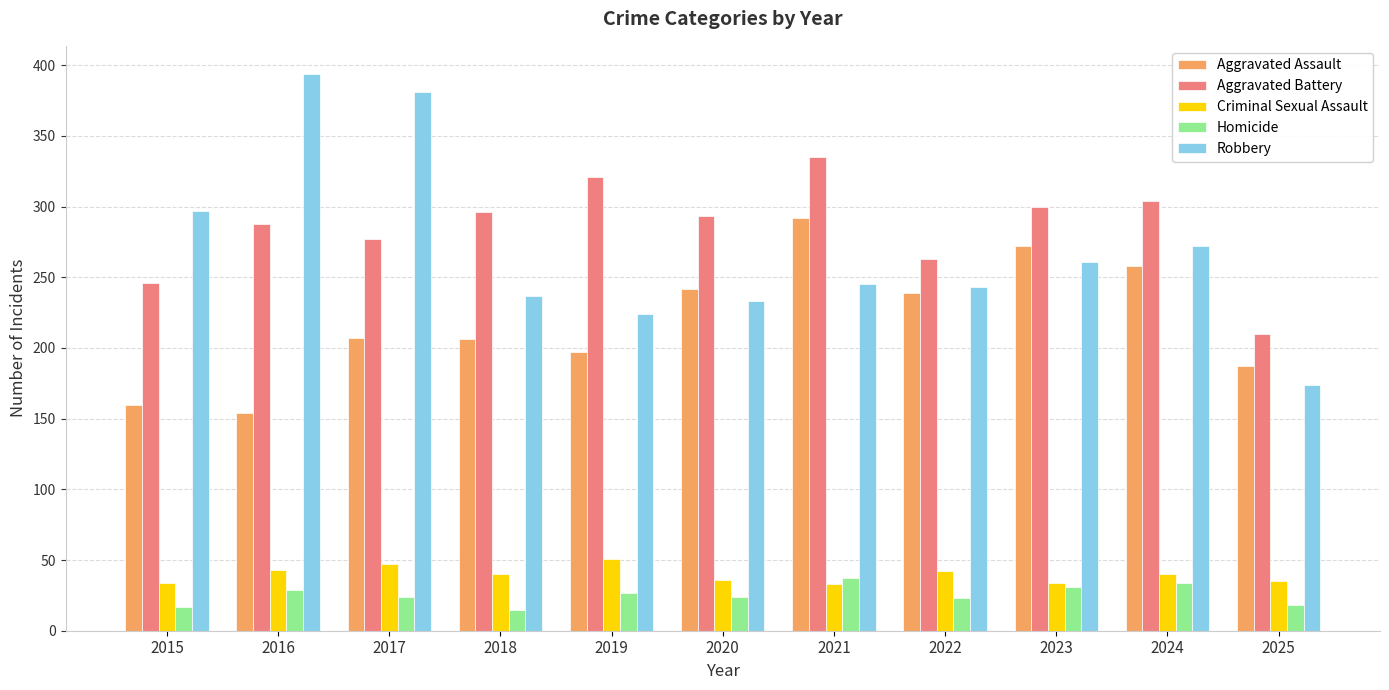

What is the value of the Aggravated Assault bar at the 6th from the left?

242